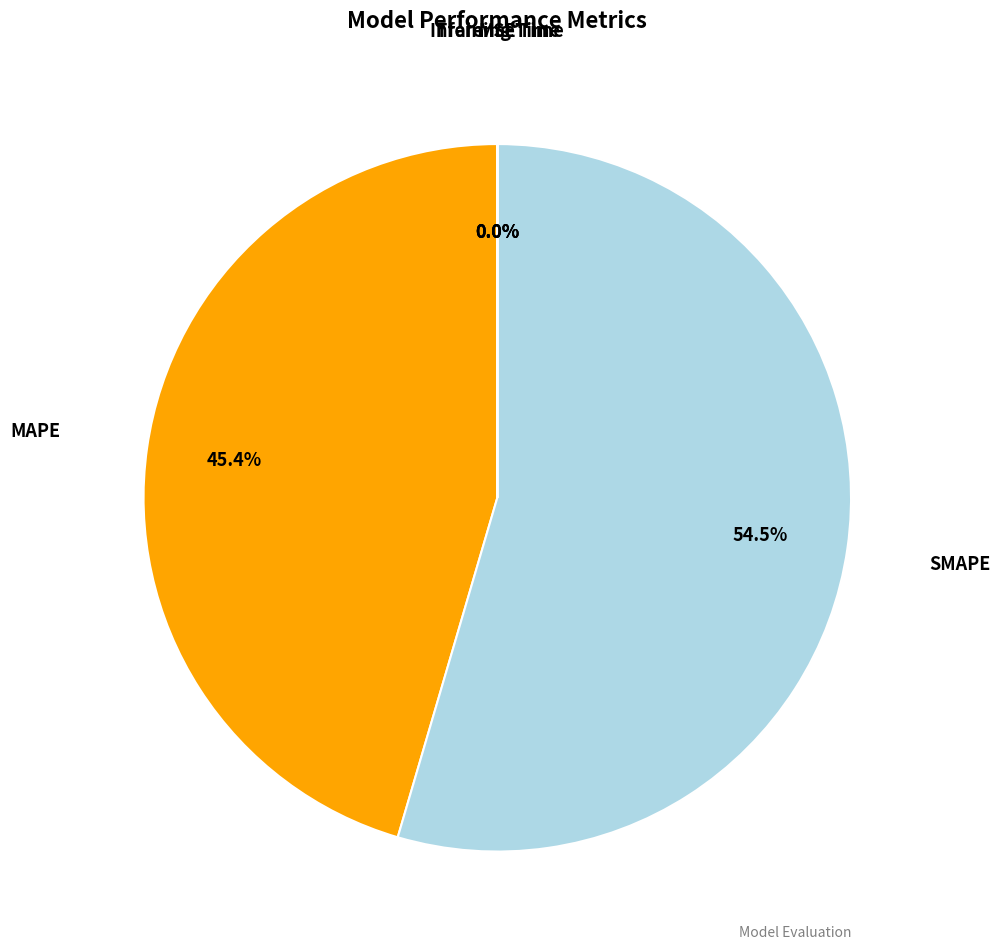

Does any single category account for the majority?

Yes